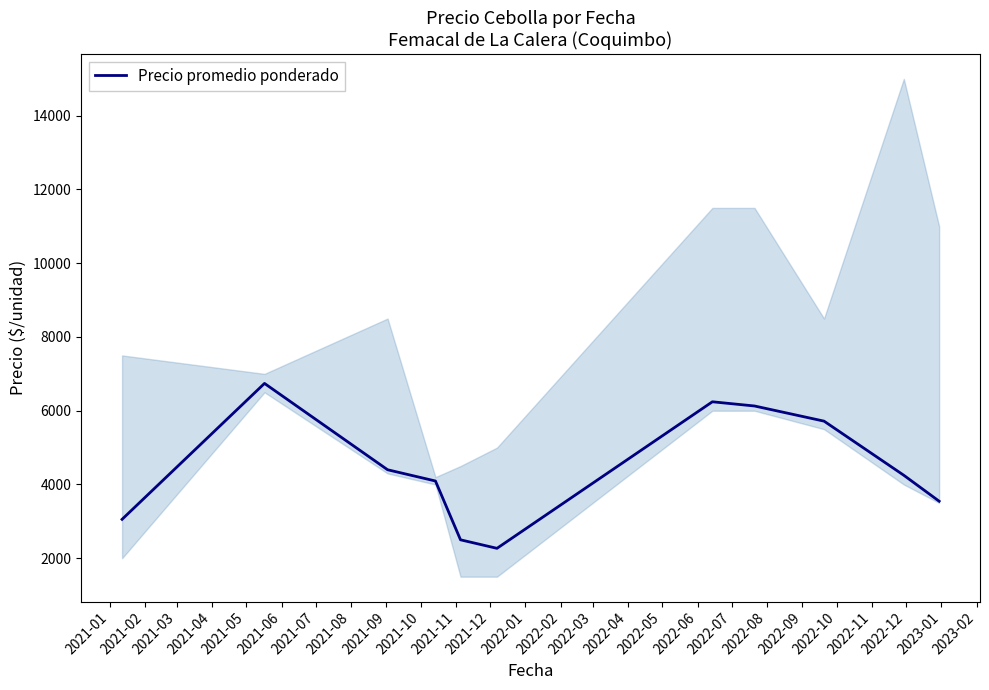

What is the highest value of the Precio promedio ponderado series?

6741